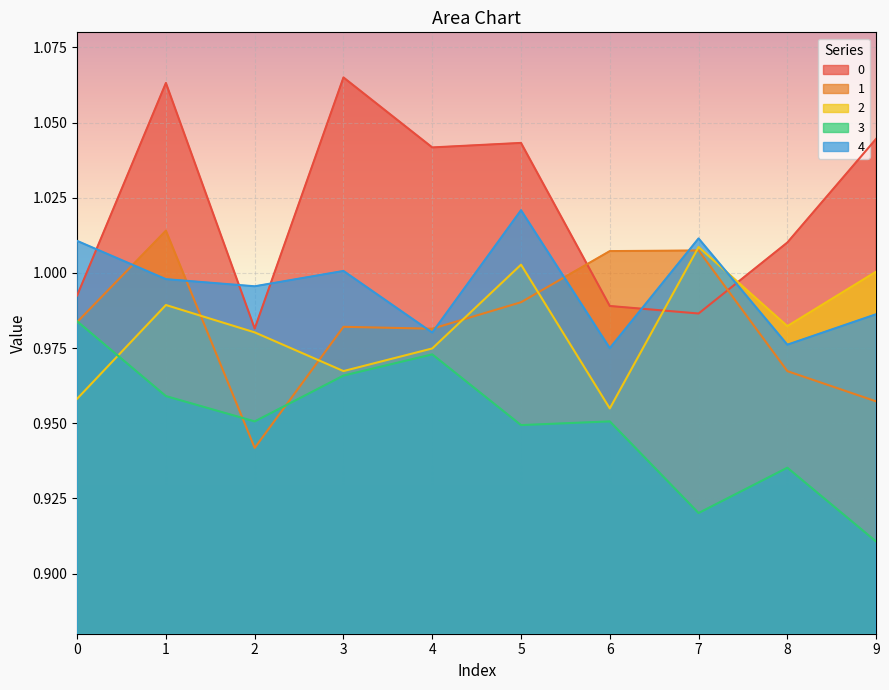

At which category does the chart reach its minimum across all series?

9